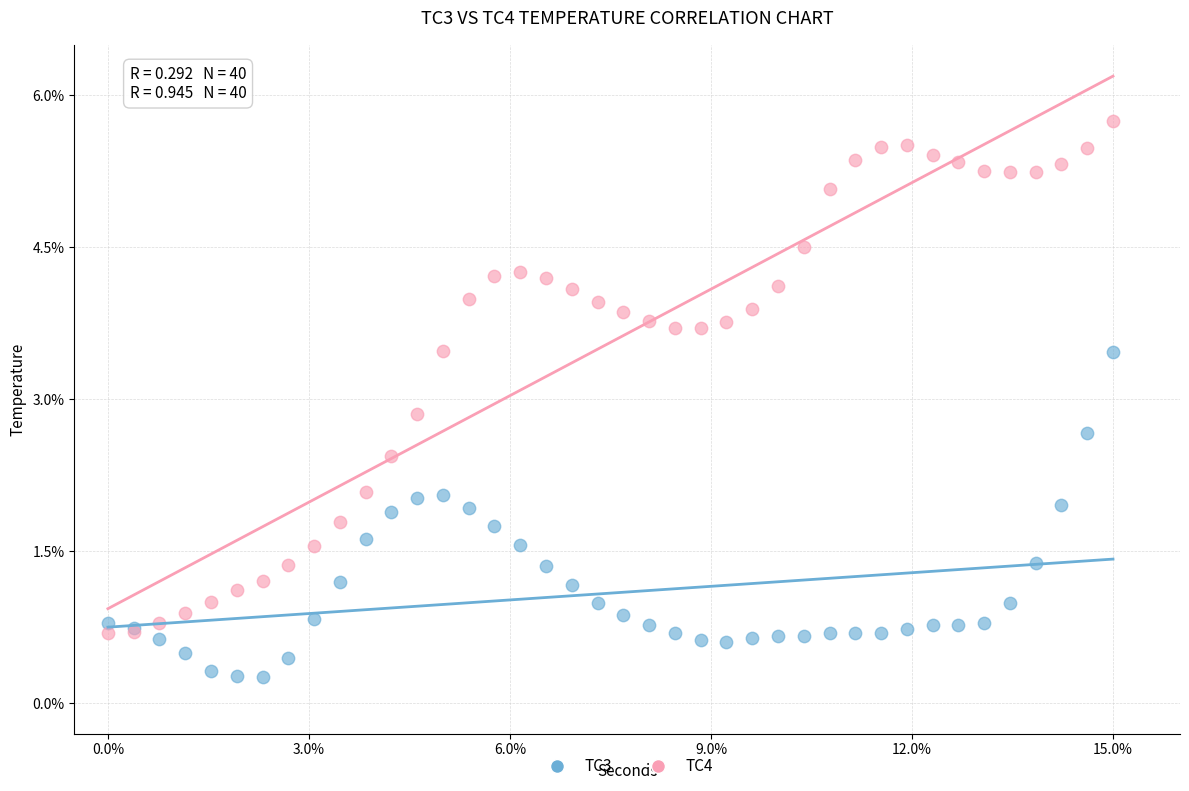

What are all the series names shown in the legend?

TC3, TC4